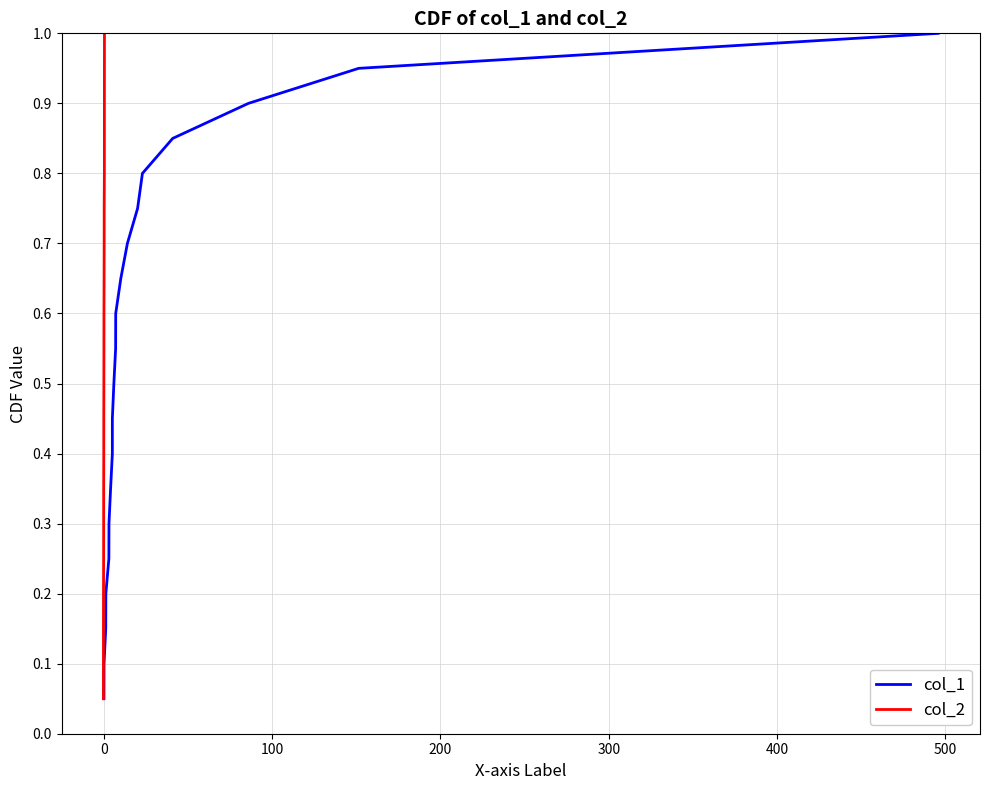

Which series has the largest total across all categories?

col_1